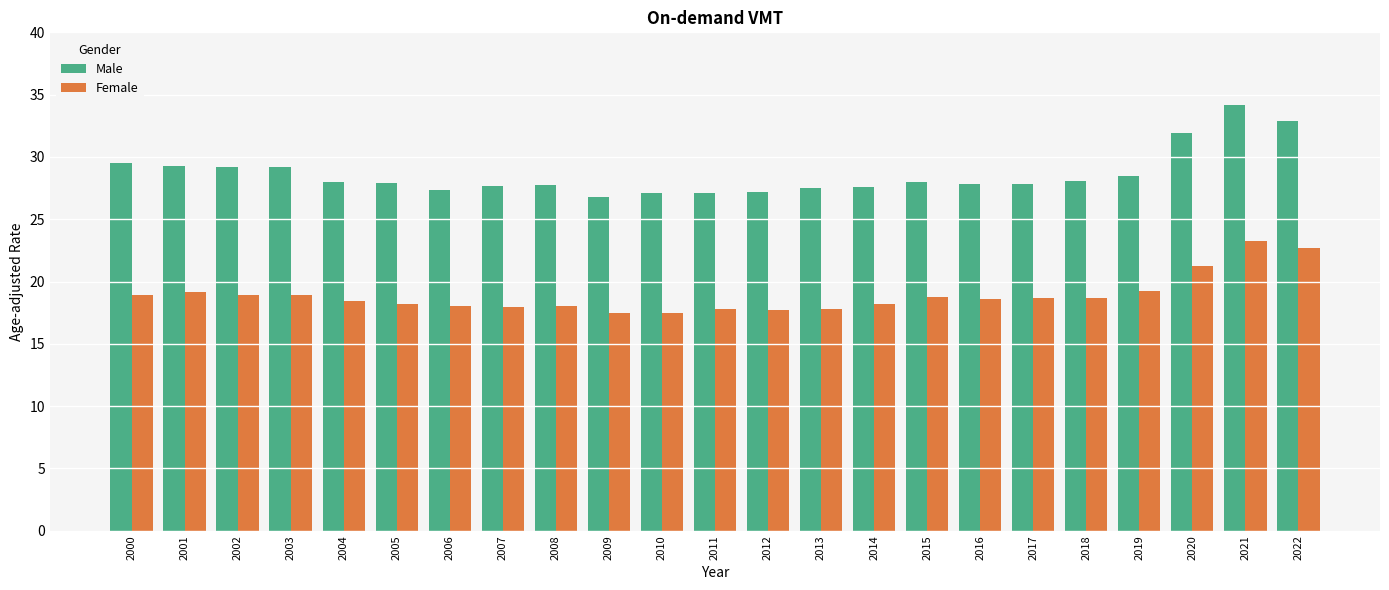

What is the lowest value of the Female series?

17.5